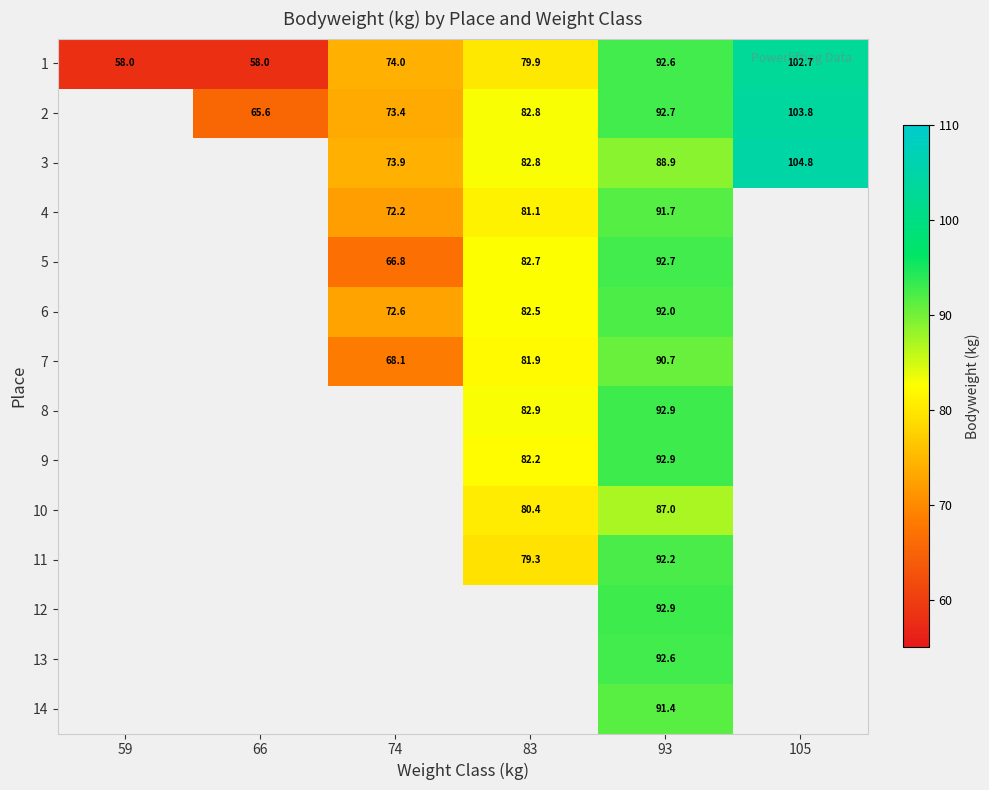

Is the value of 1 at 74 greater than the value of 3 at 83?

No